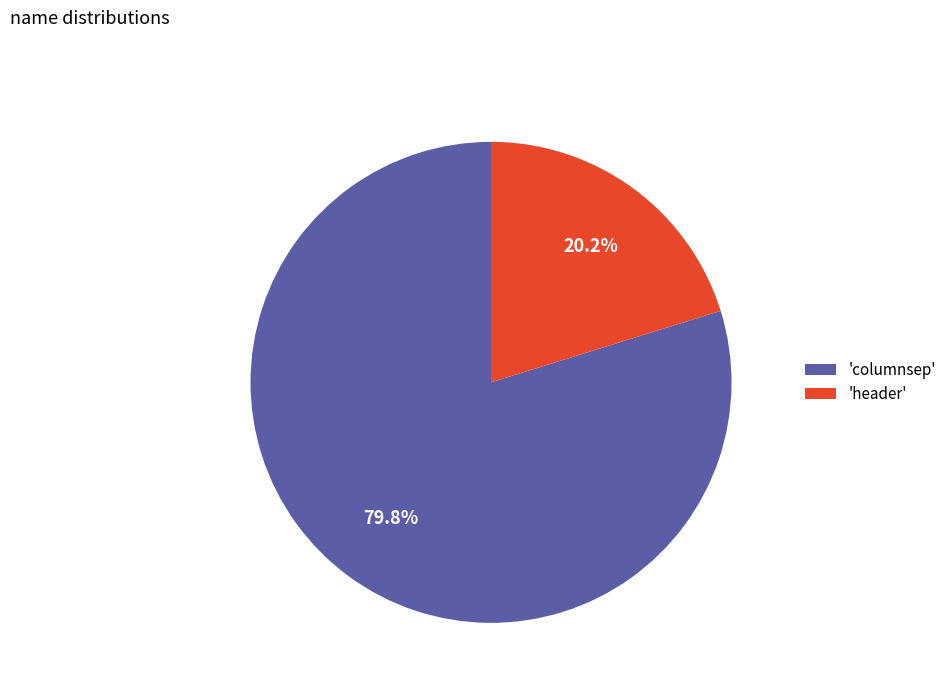

How many slices are in this pie chart?

2